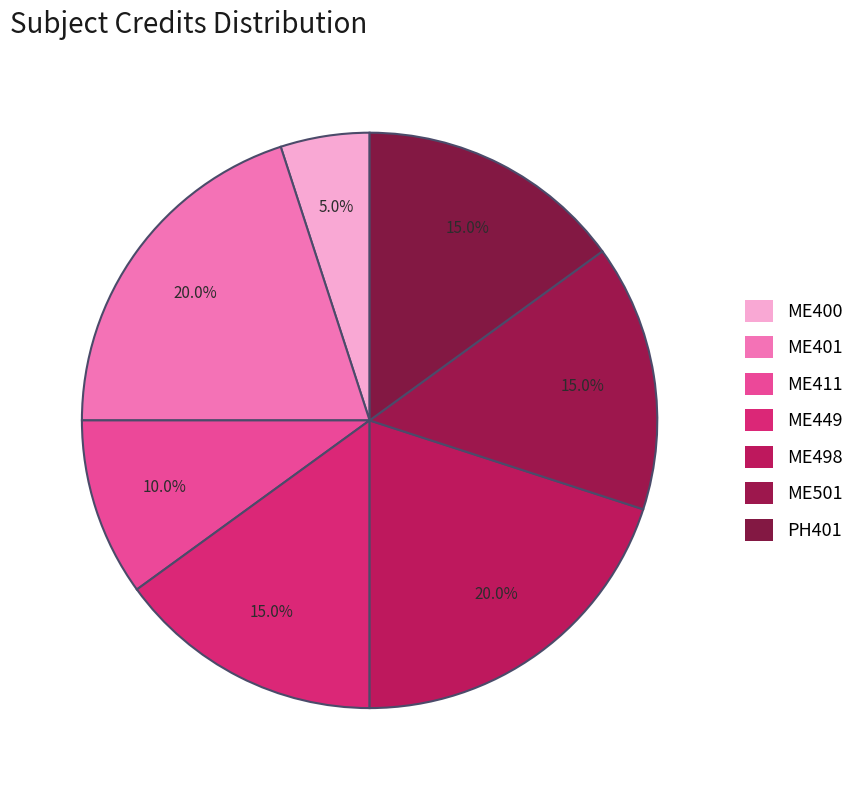

Approximately how many times larger is the value at PH401 compared to ME449?

1.0